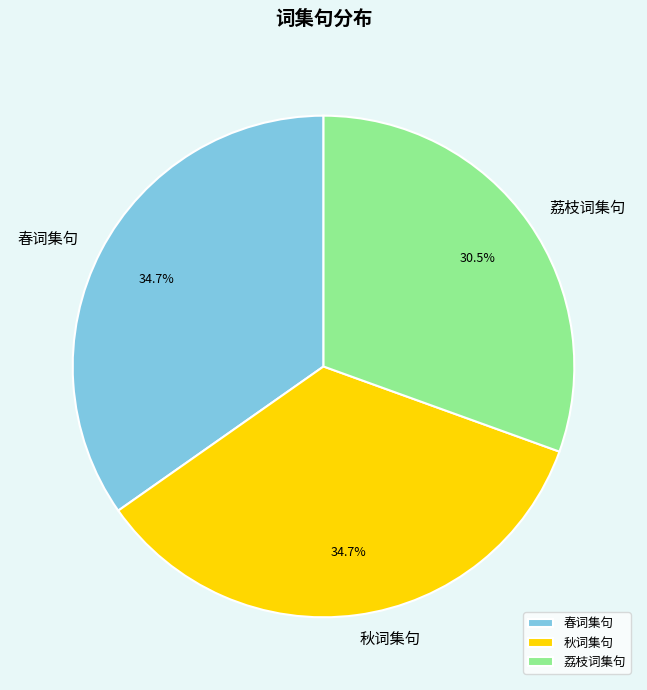

True or false: 秋词集句 accounts for 48% of the total.

False